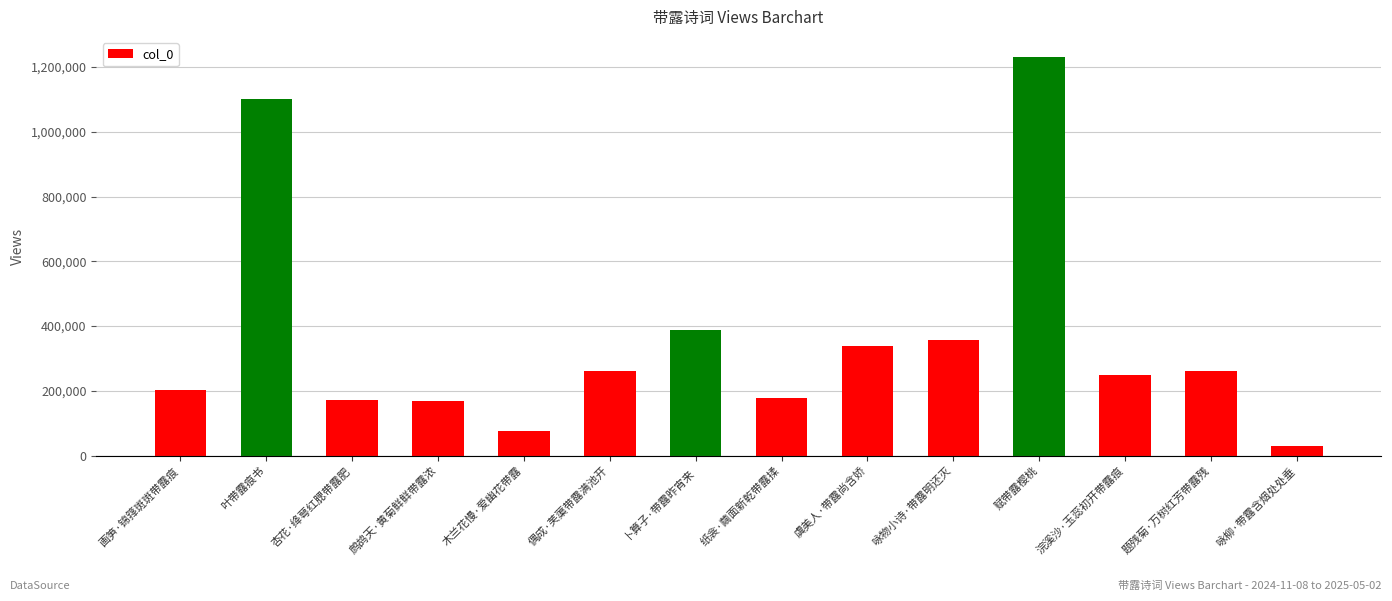

What is the smallest value displayed?

28821